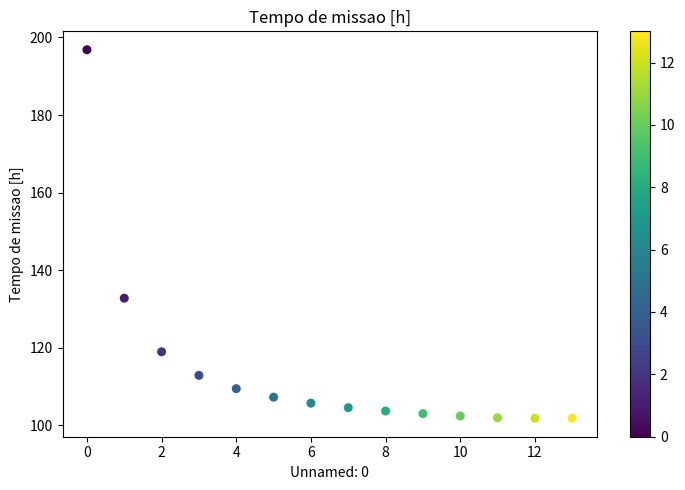

What Y value in the scatter plot is closest to 149?

132.8